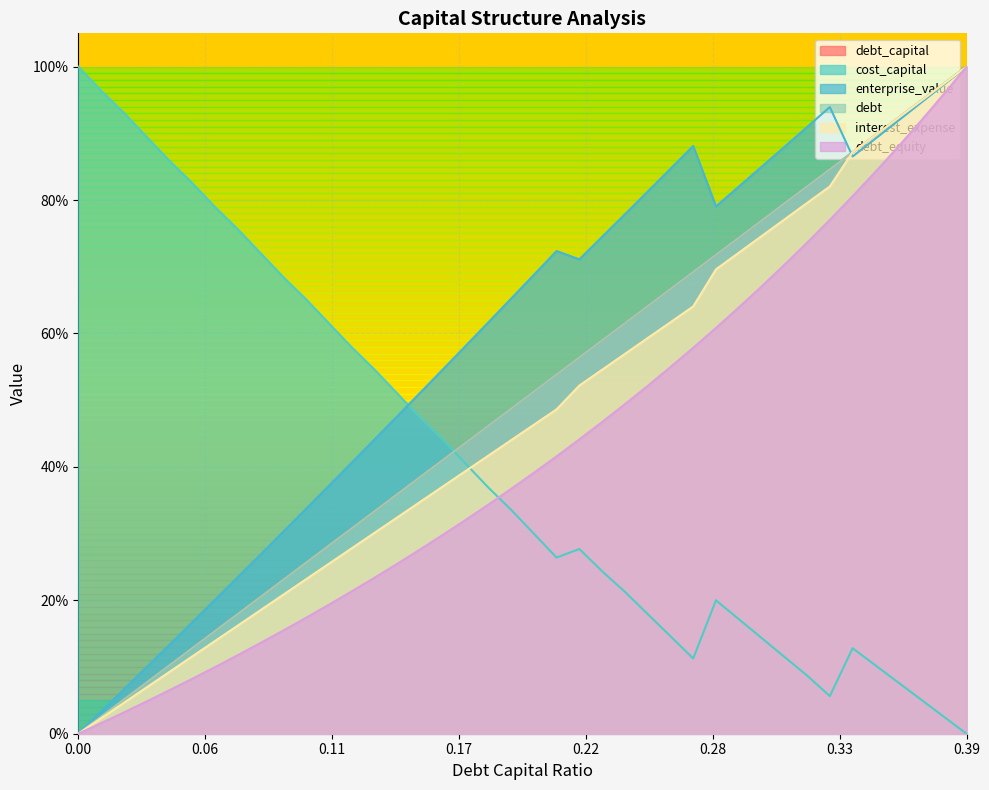

True or false: debt_equity and debt cross at least once.

False